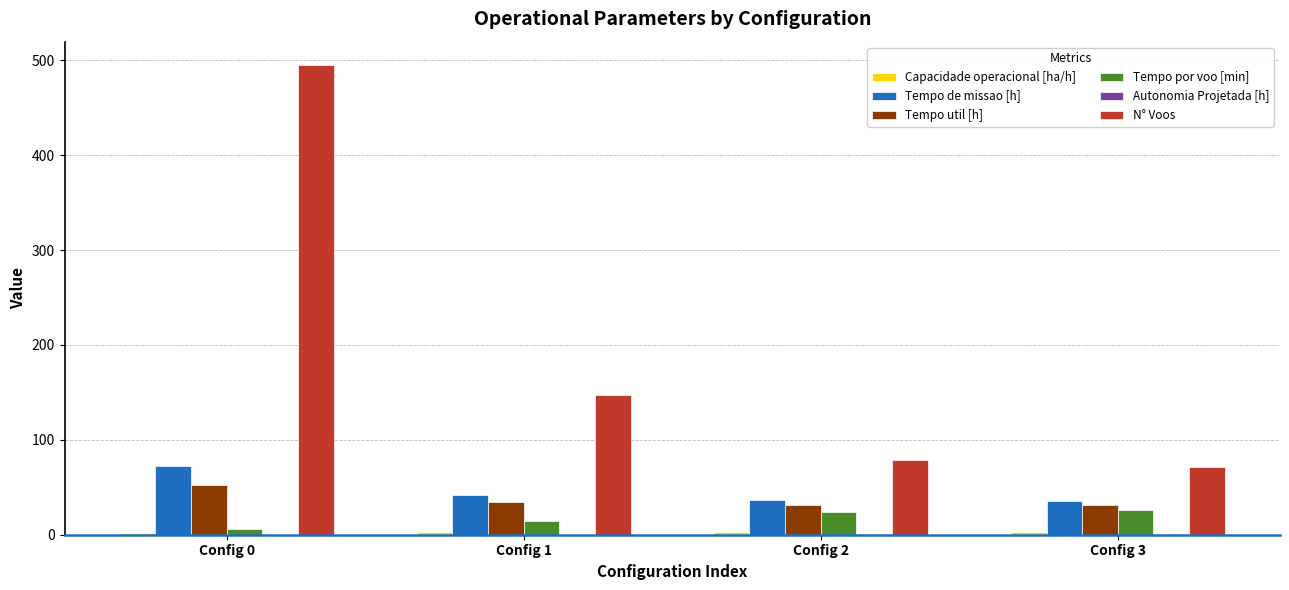

What is the maximum value for Tempo util [h]?

52.8